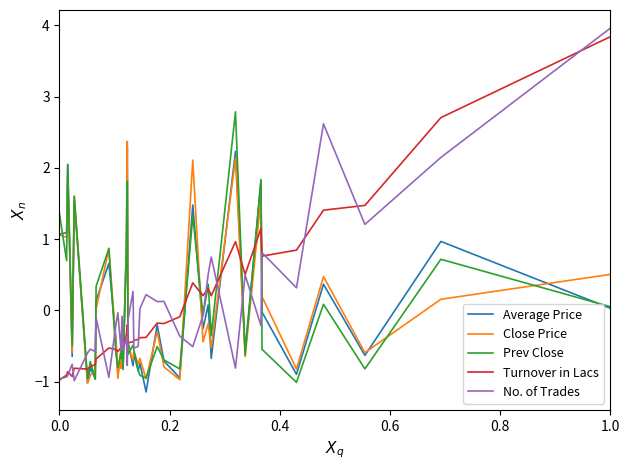

Which series has the largest range (max minus min)?

No. of Trades